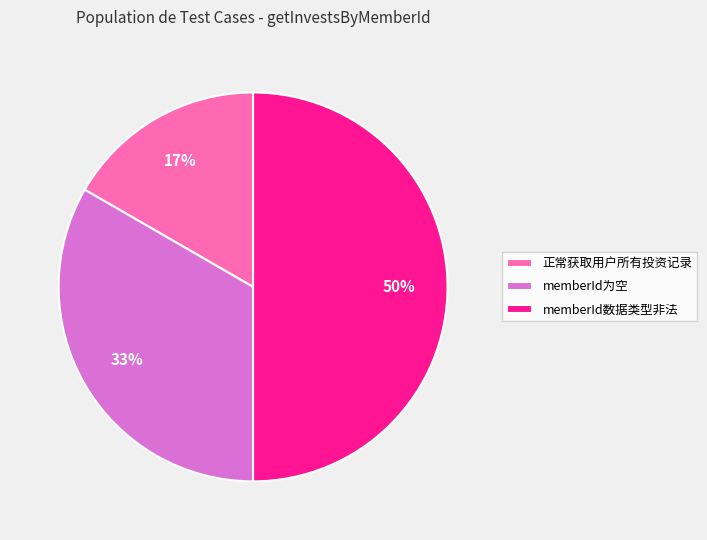

Between memberId为空 and memberId数据类型非法, which is larger?

memberId数据类型非法